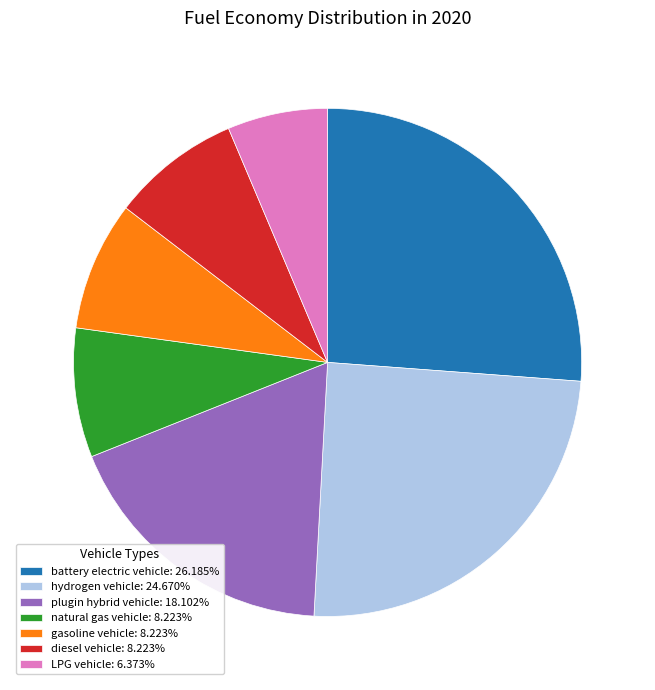

How many slices are in this pie chart?

7